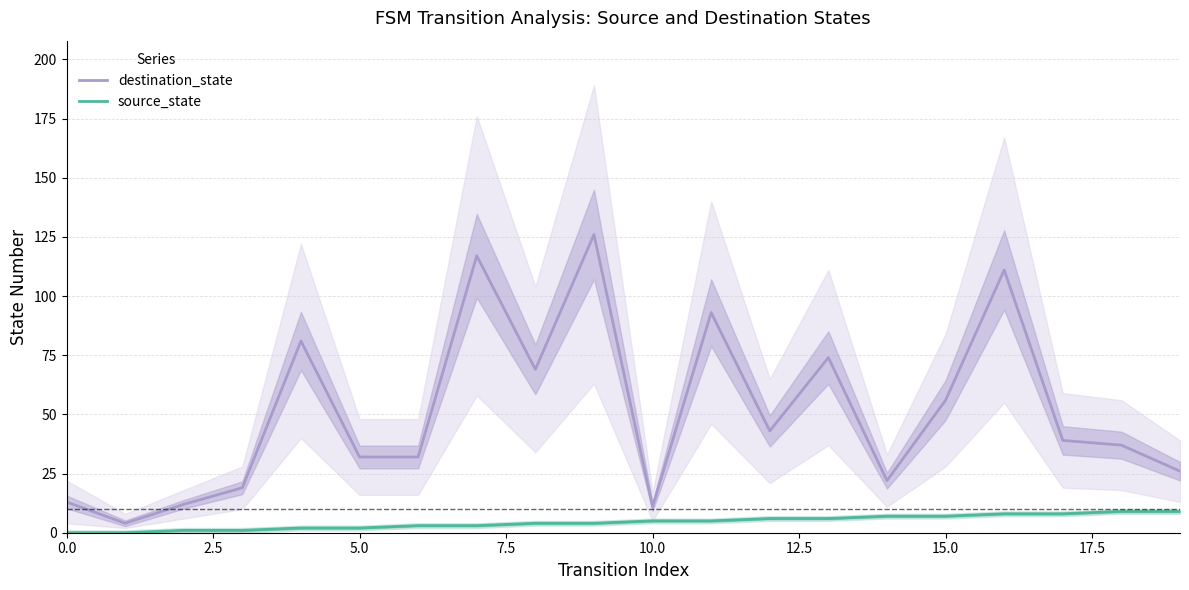

At 17, list the series in order from smallest to largest.

source_state, destination_state